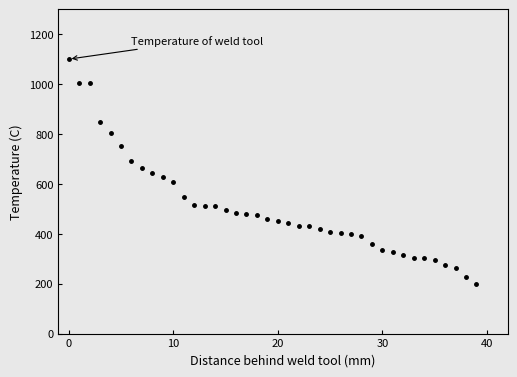

What is the average value?

505.4